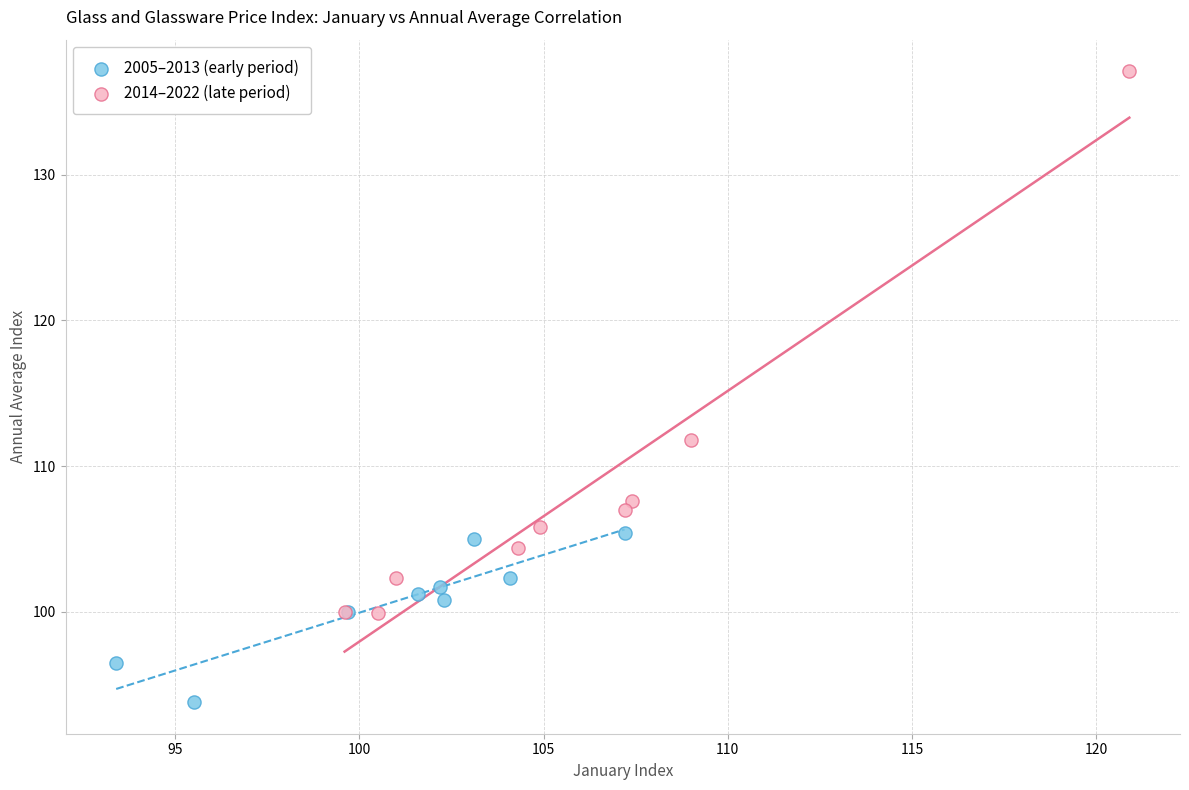

What are all the series names shown in the legend?

2005–2013 (early period), 2014–2022 (late period)